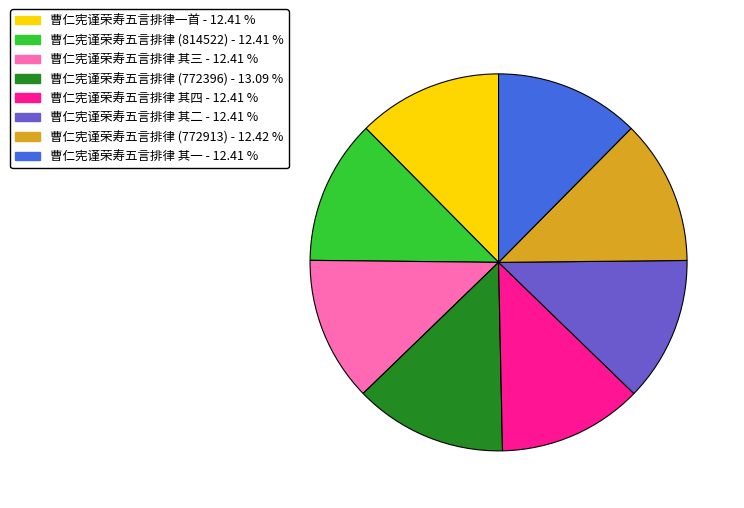

Does any single category account for the majority?

No